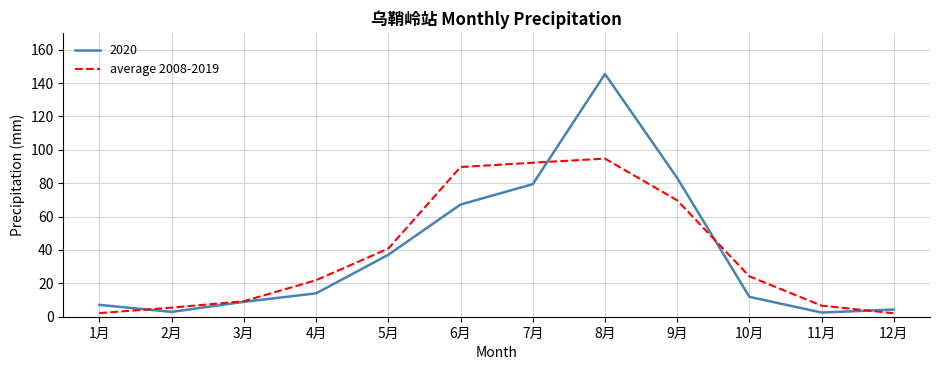

What is the total value across all series at 10月?

36.1